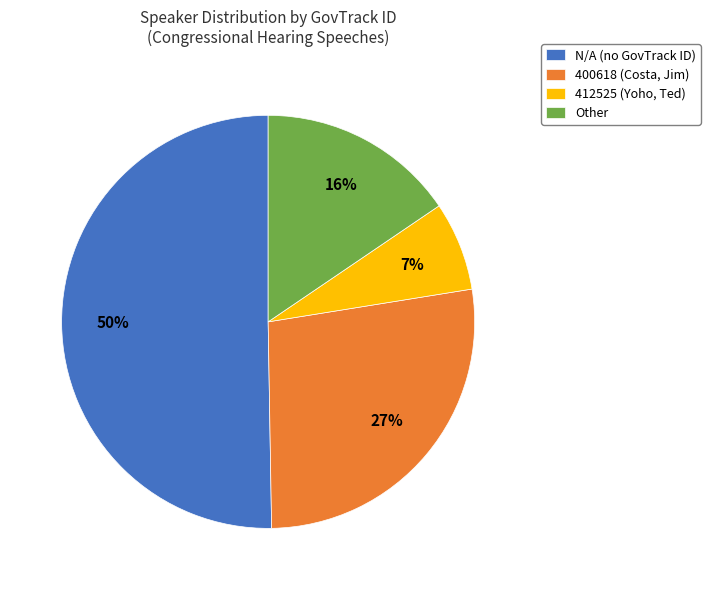

Combined, do 412525 (Yoho, Ted) and N/A (no GovTrack ID) account for over 50%?

Yes